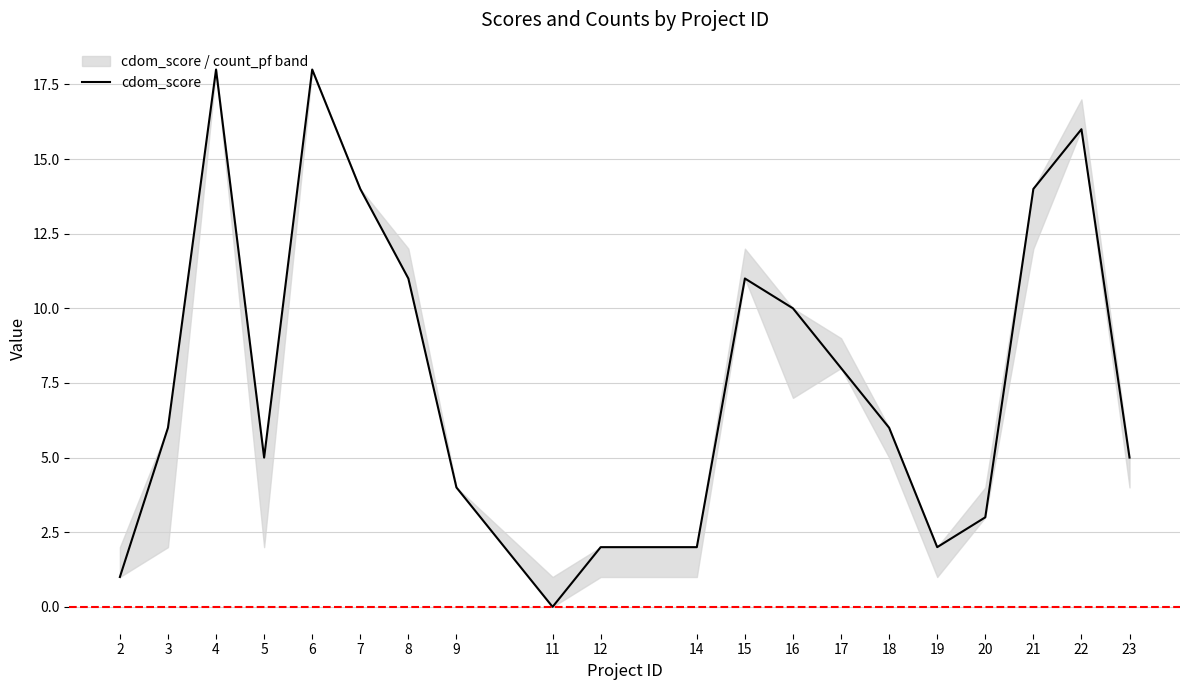

True or false: there are more than 0 points higher than both neighbors.

True